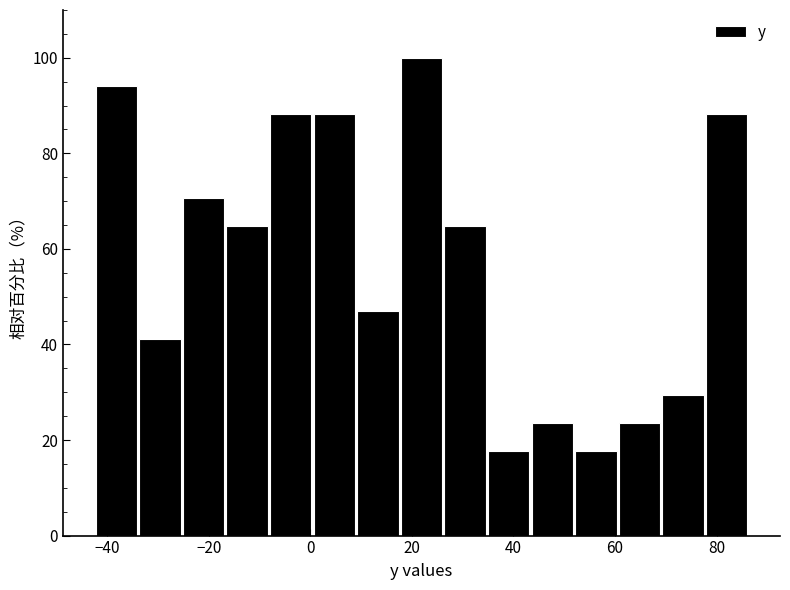

Reading left to right, list every bar in this chart as the range it spans on the x-axis followed by its height. Neither the bar edges nor the heights are printed on the chart, so give them approximately, as read against the axes.

-42 to -34: 94
-34 to -26: 42
-26 to -16: 70
-16 to -8: 64
-8 to 0: 88
0 to 10: 88
10 to 18: 48
18 to 26: 100
26 to 34: 64
34 to 44: 18
44 to 52: 24
52 to 60: 18
60 to 70: 24
70 to 78: 30
78 to 86: 88